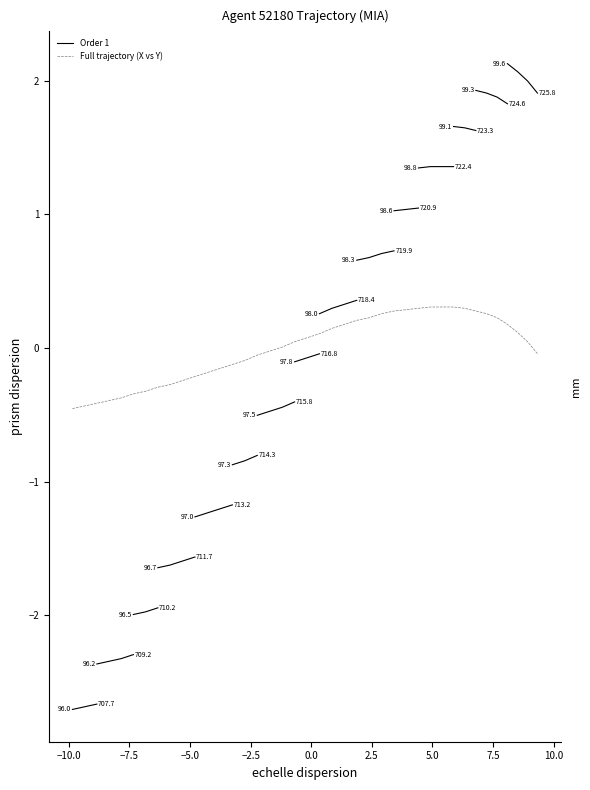

Reading left to right, extract all data points from this chart.

-0.5	-0.4	-0.4	-0.4	-0.4	-0.3	-0.3	-0.3	-0.3	-0.2	-0.2	-0.2	-0.2	-0.1	-0.1	-0.1	-0.0	0.0	0.0	0.1	0.1	0.1	0.2	0.2	0.2	0.3	0.3	0.3	0.3	0.3	0.3	0.3	0.3	0.3	0.3	0.2	0.2	0.1	0.0	-0.0